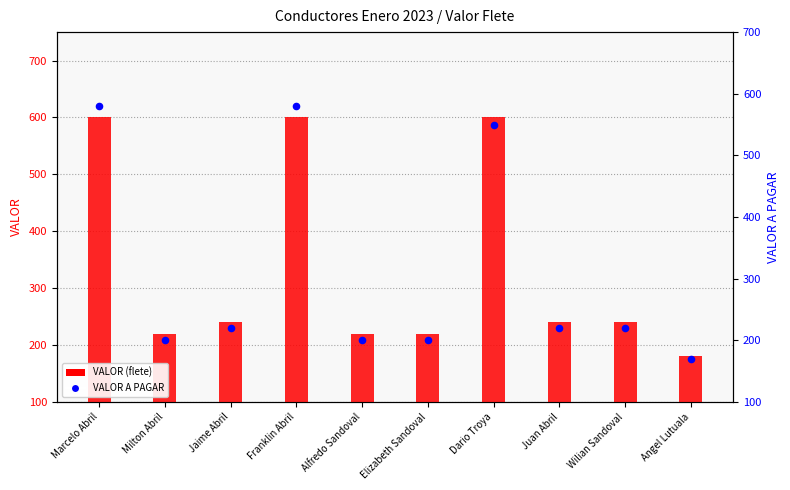

What are all the series names shown in the legend?

VALOR, VALOR A PAGAR